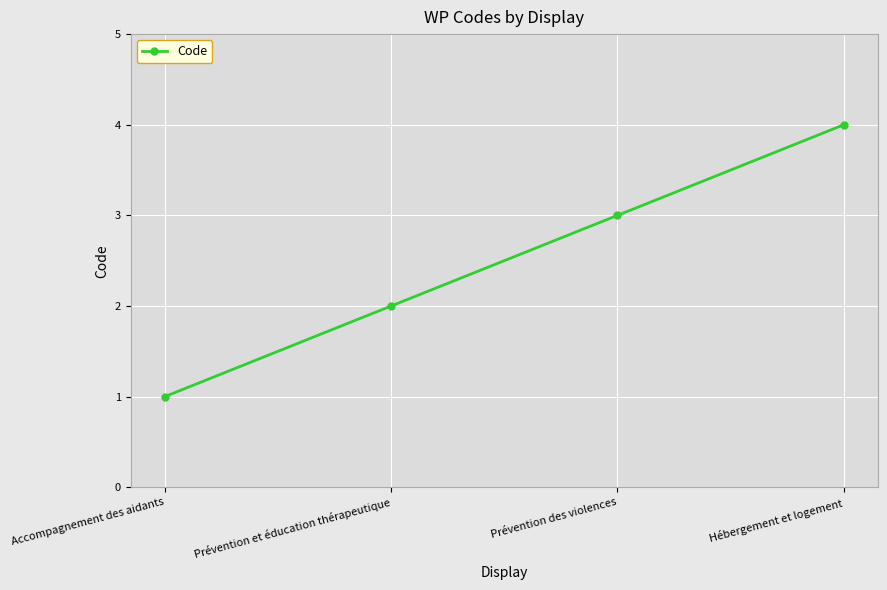

True or false: the data has more than 0 interior local peaks.

False